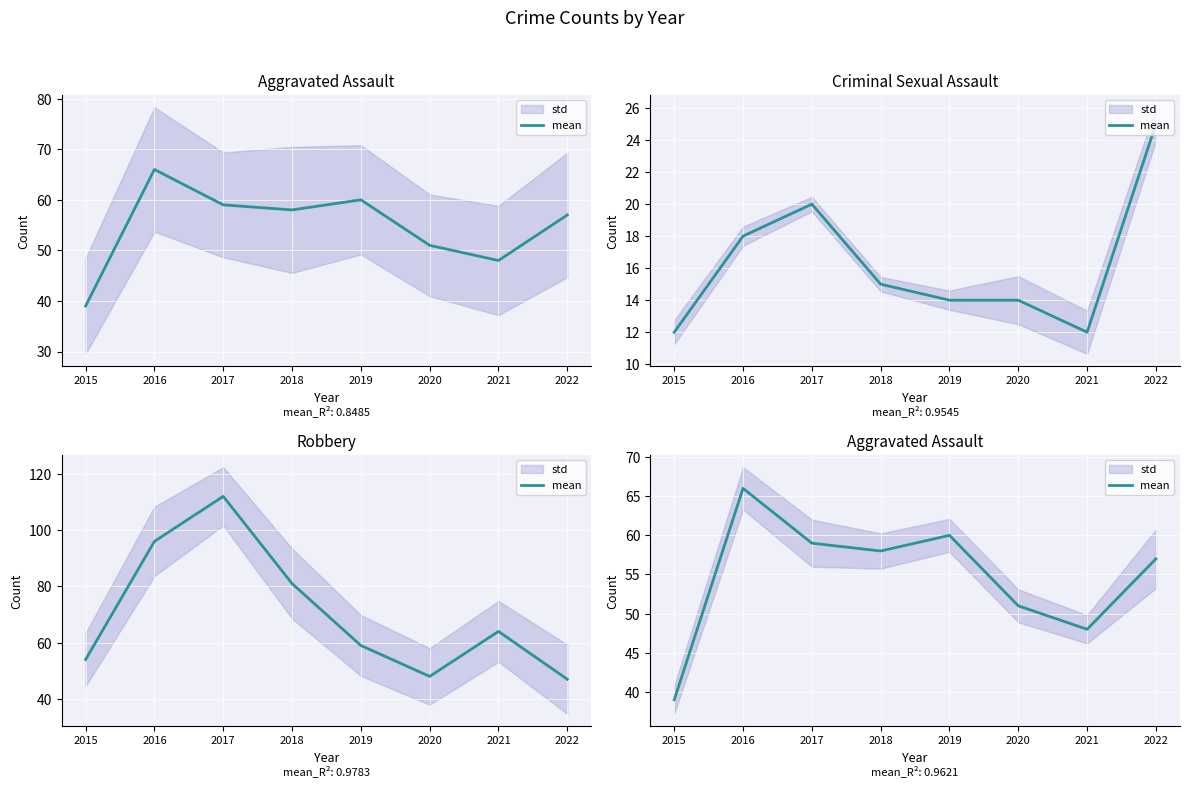

Which category has the lowest value across all series?

2015